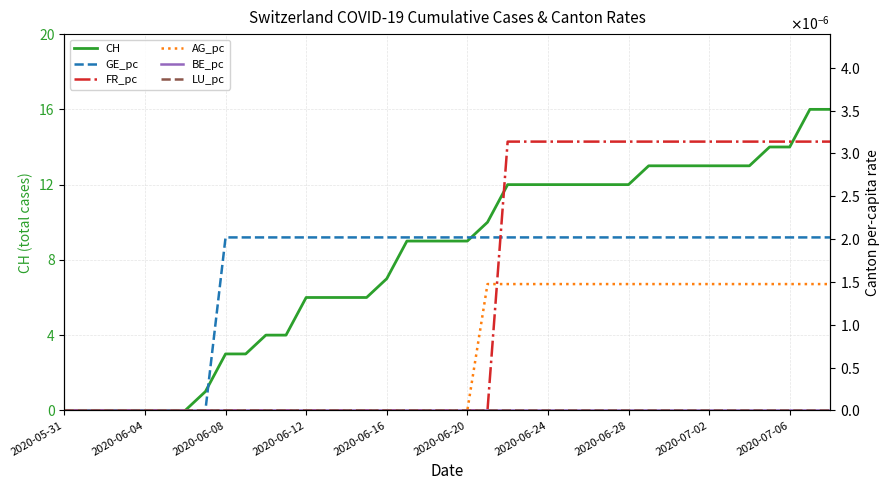

After their last crossing, which series has the higher values: FR_pc or GE_pc?

FR_pc